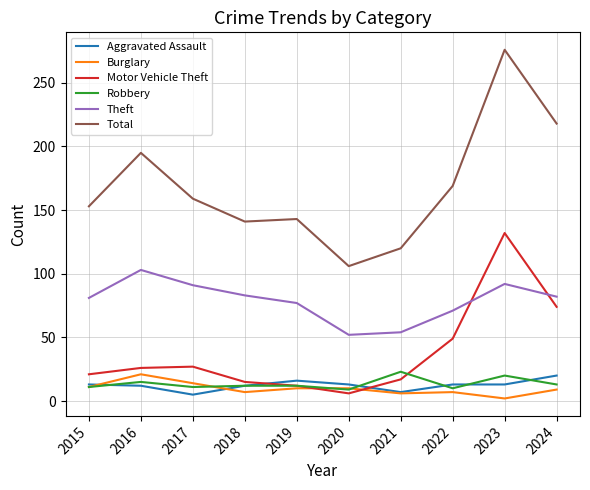

At which category is the sum across all series the highest?

2023